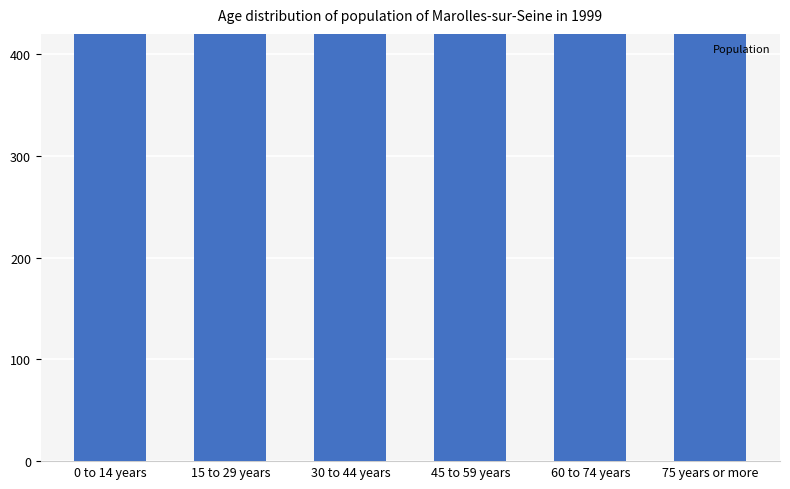

What value does the data have at 45 to 59 years?

683